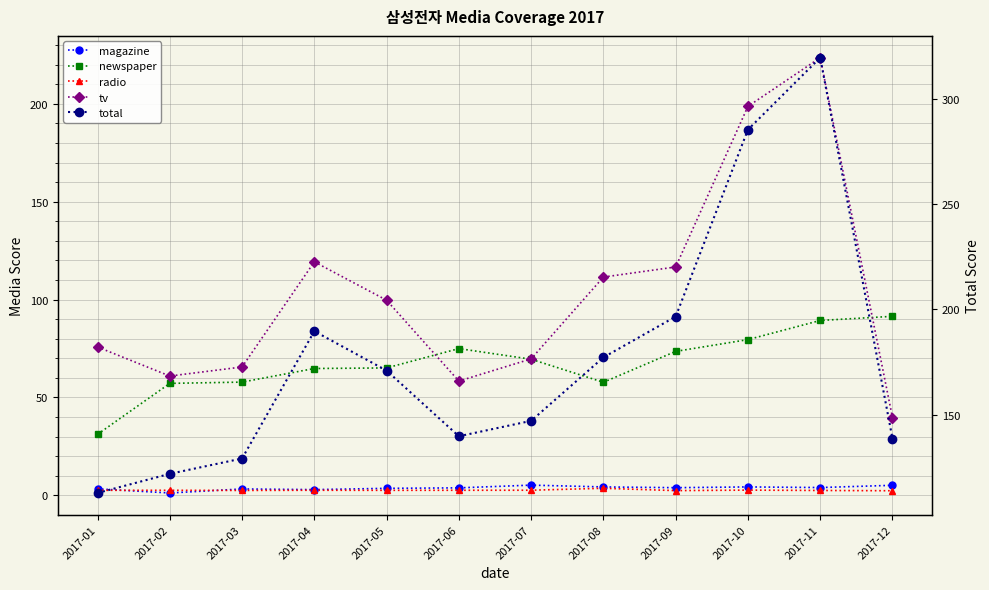

Which series changed the most between 2017-07 and 2017-08?

tv